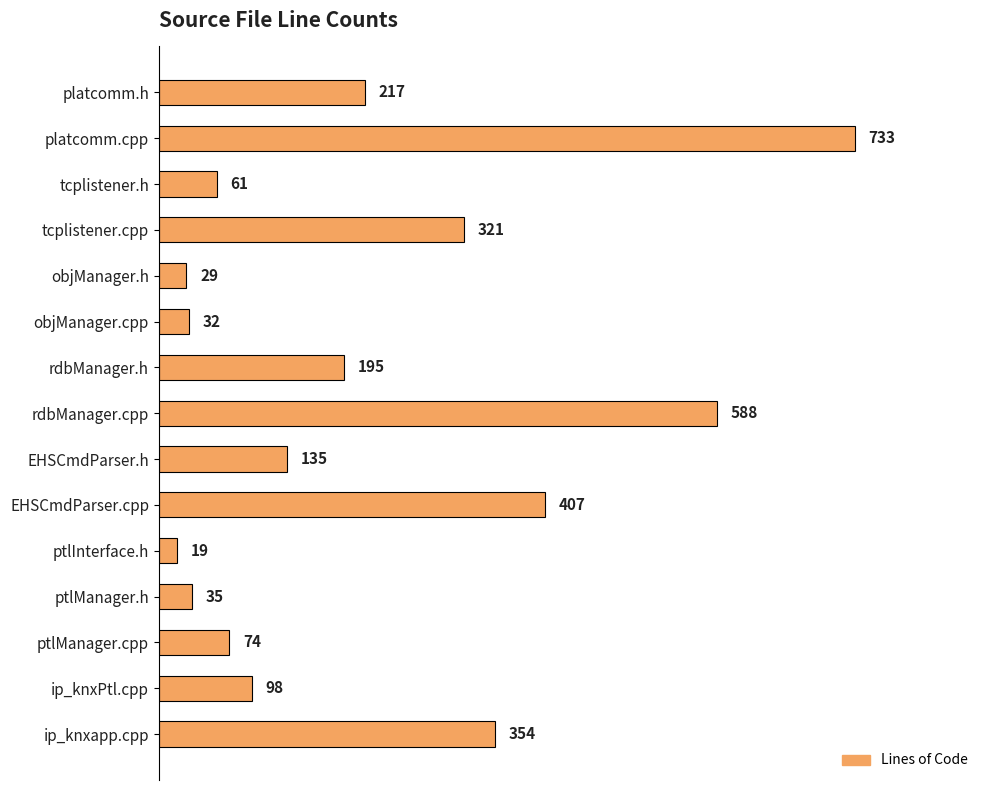

What is the difference between the maximum and minimum values?

714